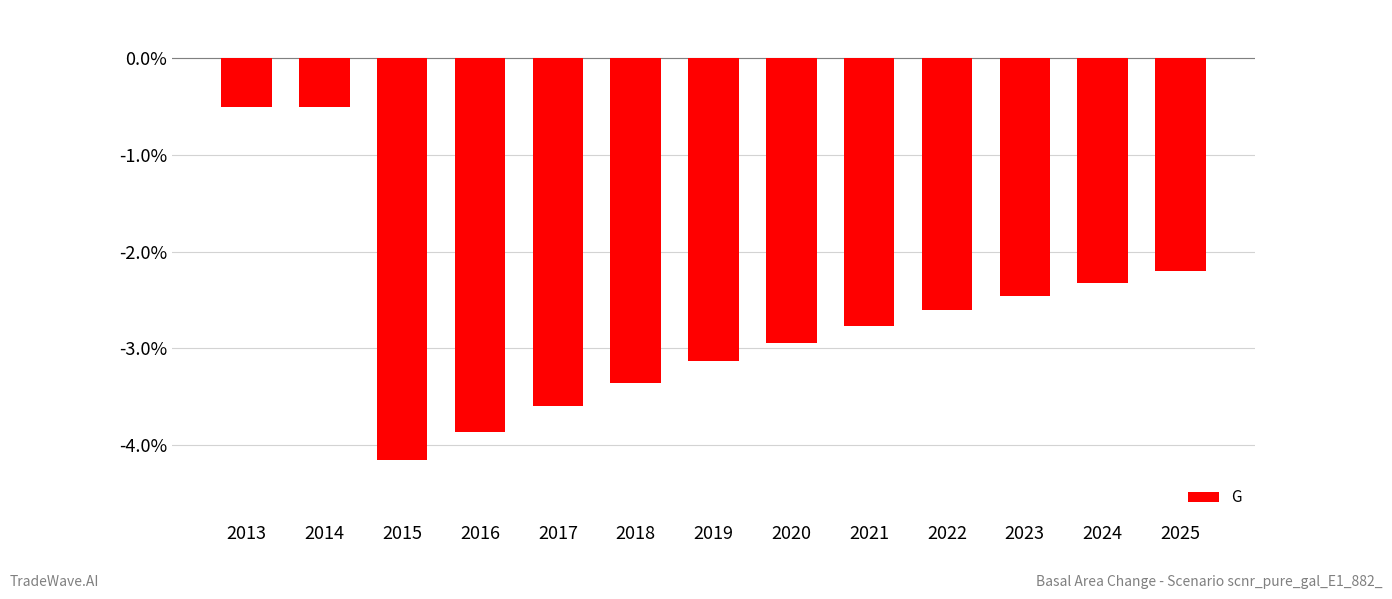

What is the sum of the values at 2015 and 2021?

-6.9